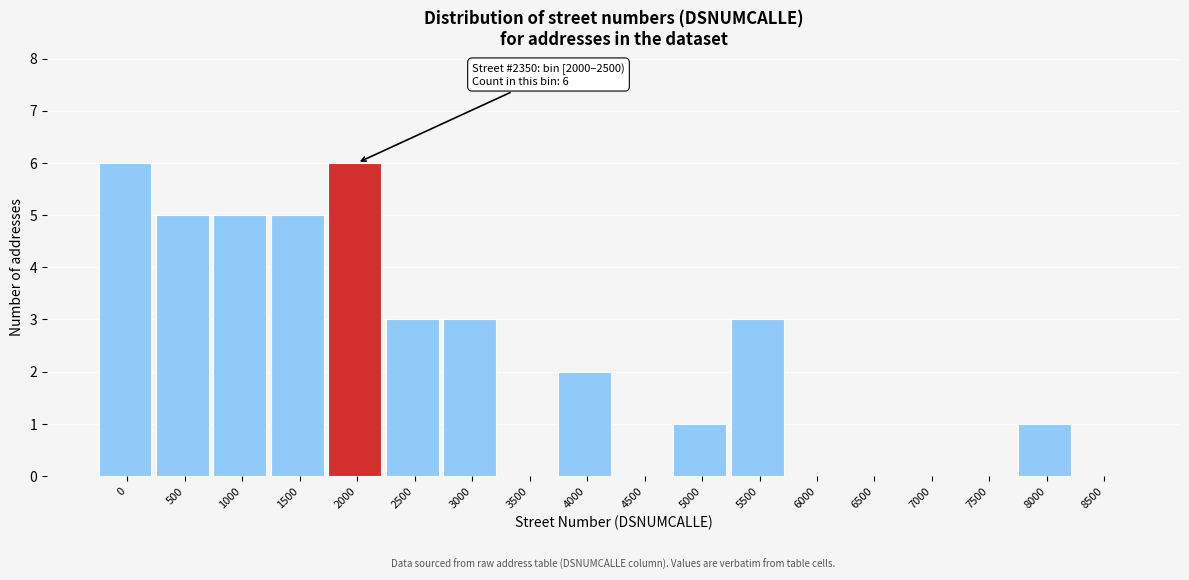

Reading right to left, transcribe all the data shown in this chart.

8500=0	8000=1	7500=0	7000=0	6500=0	6000=0	5500=3	5000=1	4500=0	4000=2	3500=0	3000=3	2500=3	2000=6	1500=5	1000=5	500=5	0=6